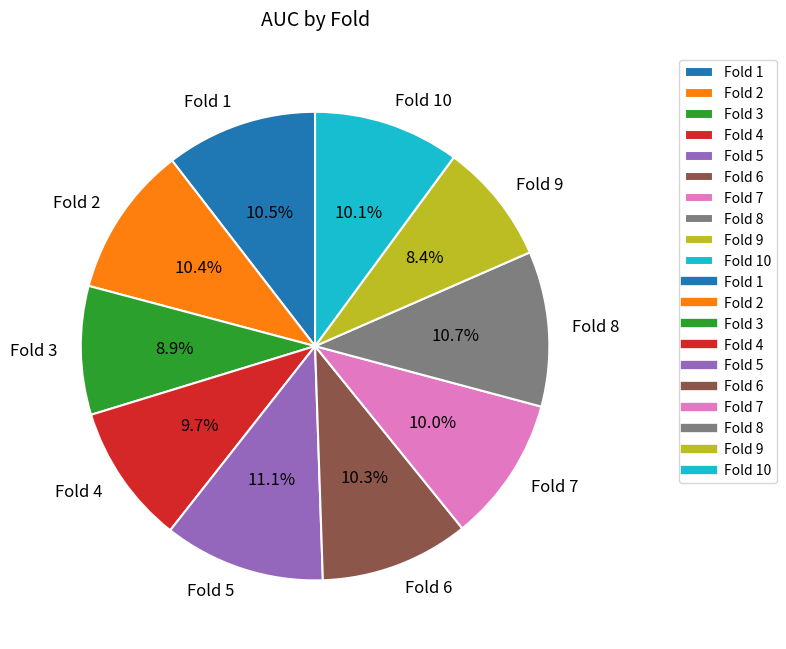

The Fold 7 slice represents 1% of the pie. True or false?

False